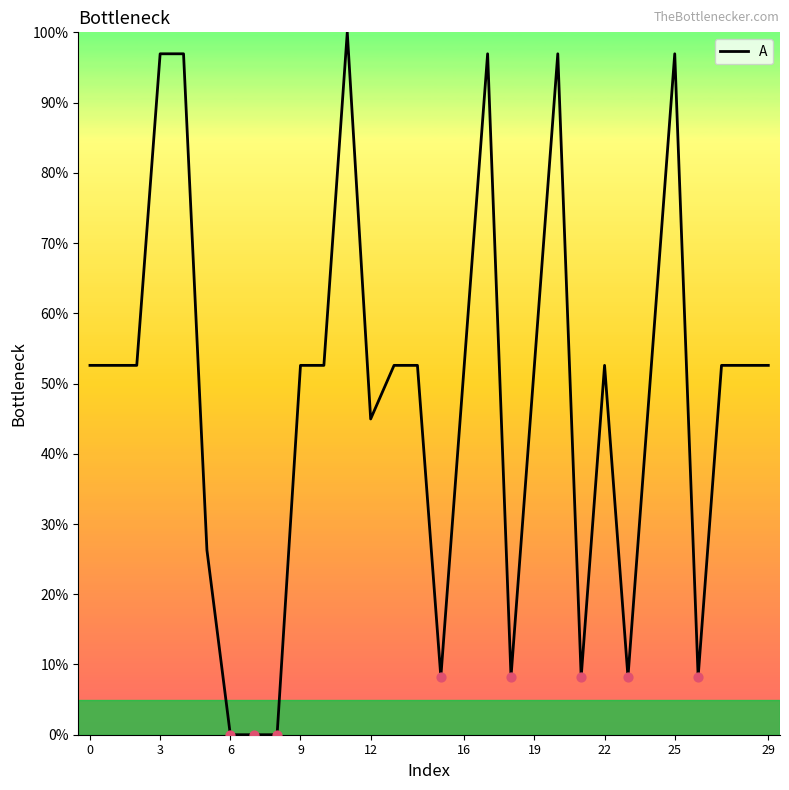

What is the greatest value displayed?

100.0